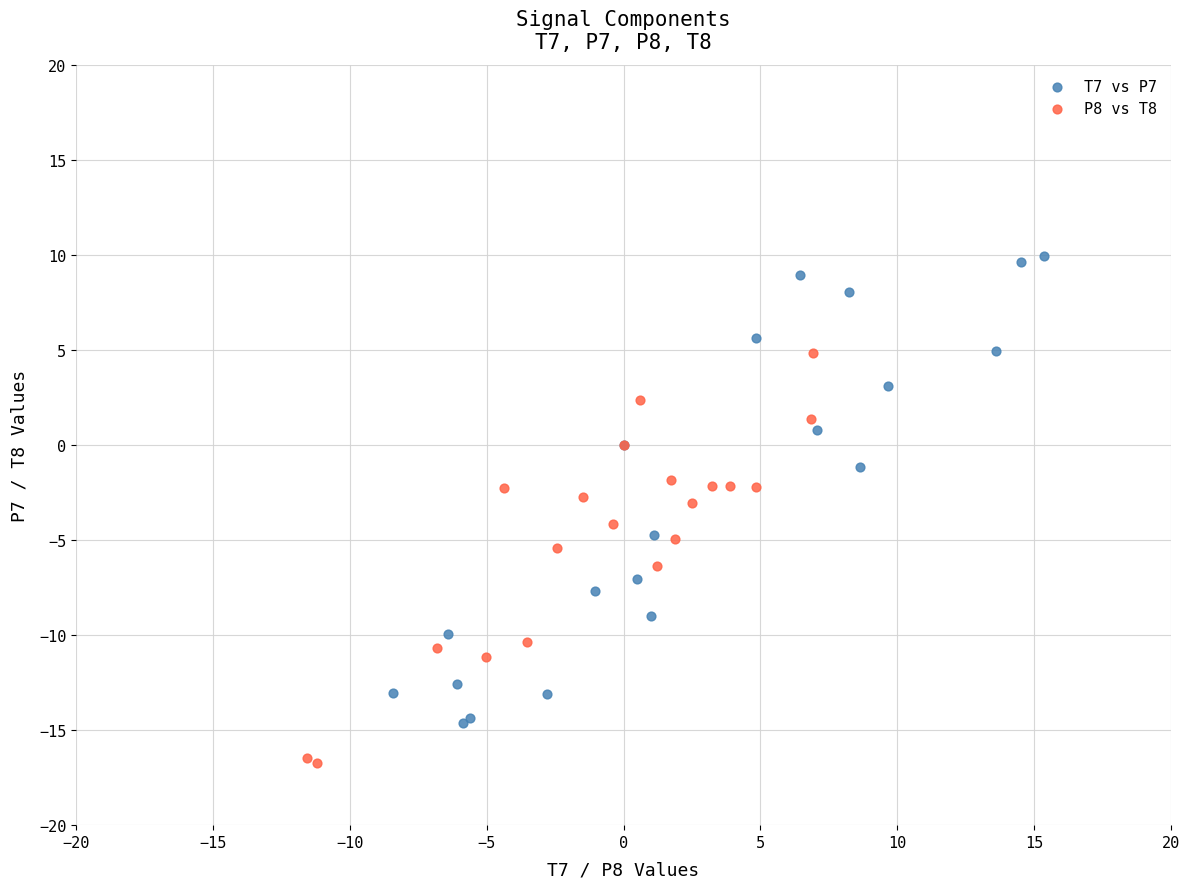

Which series reaches the minimum Y coordinate?

P8 vs T8